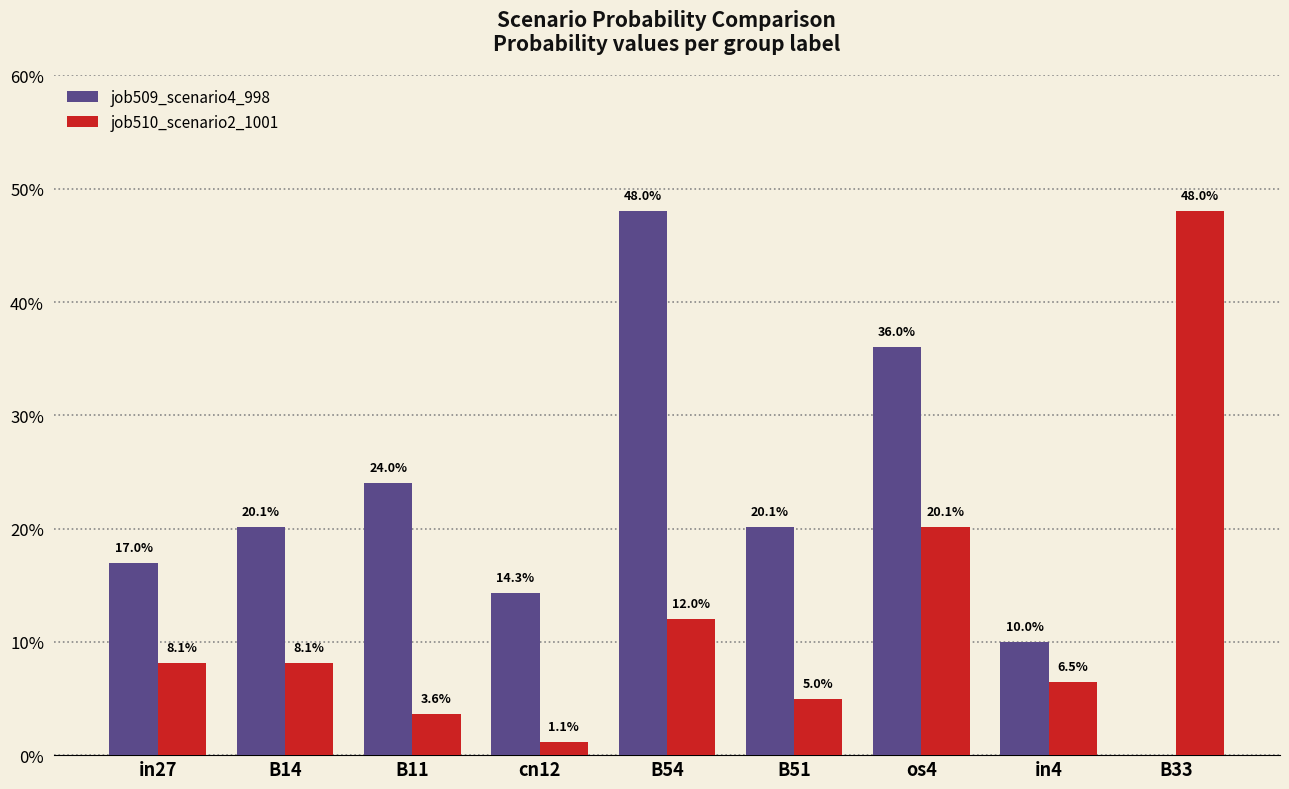

Are the bars horizontal?

No